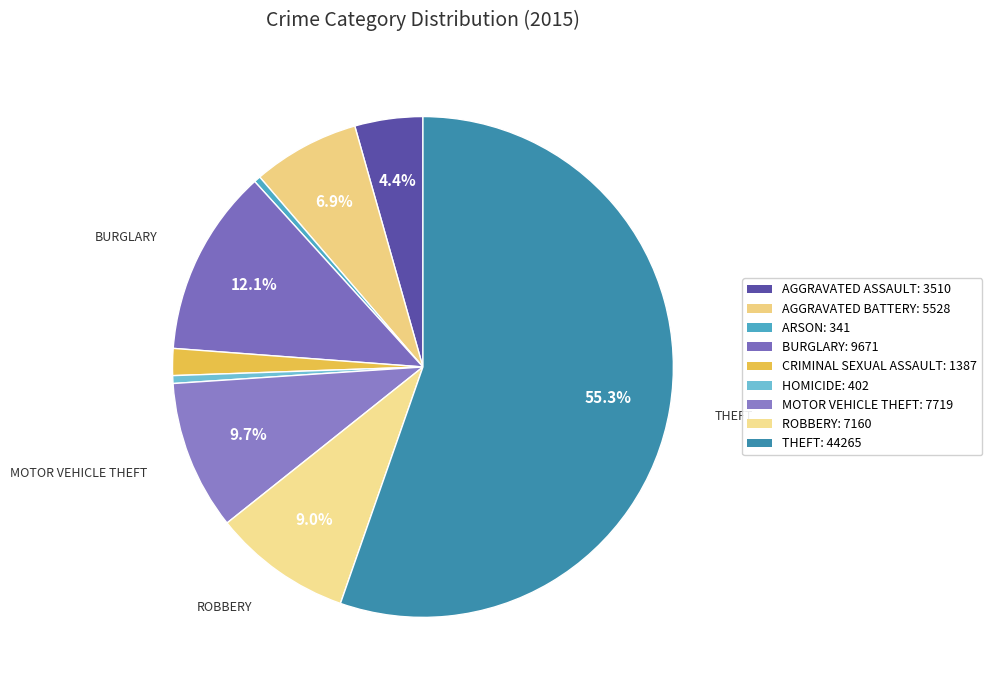

How many slices are in this pie chart?

9